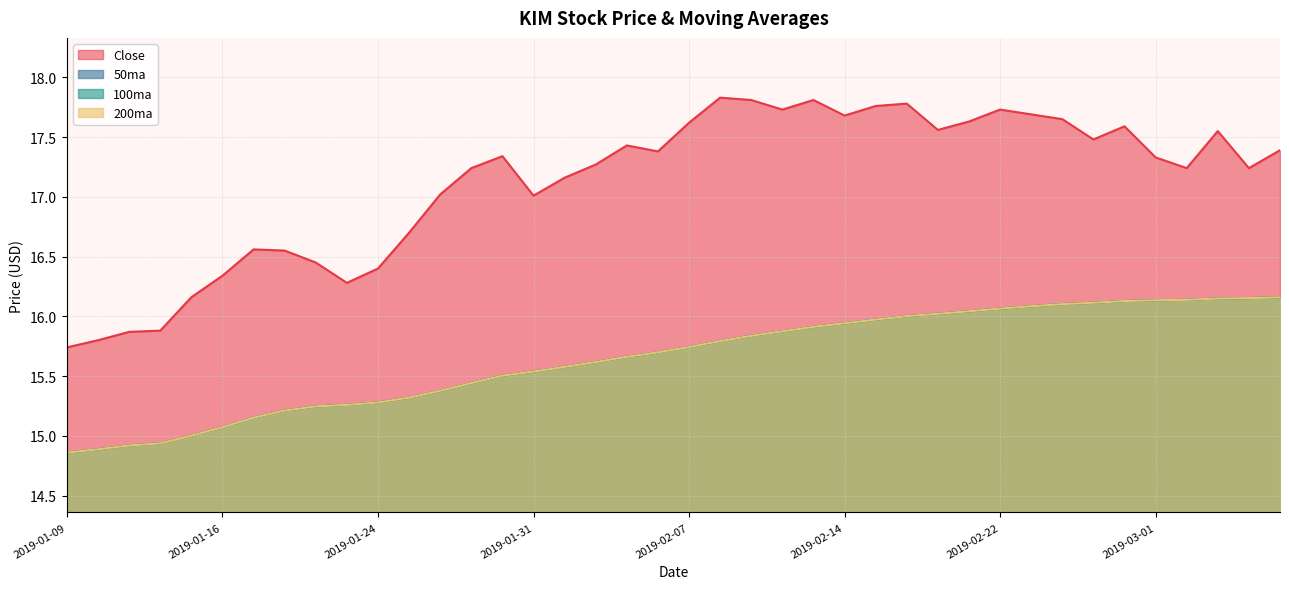

List the series in order of their peak value, lowest first.

50ma, 100ma, 200ma, Close